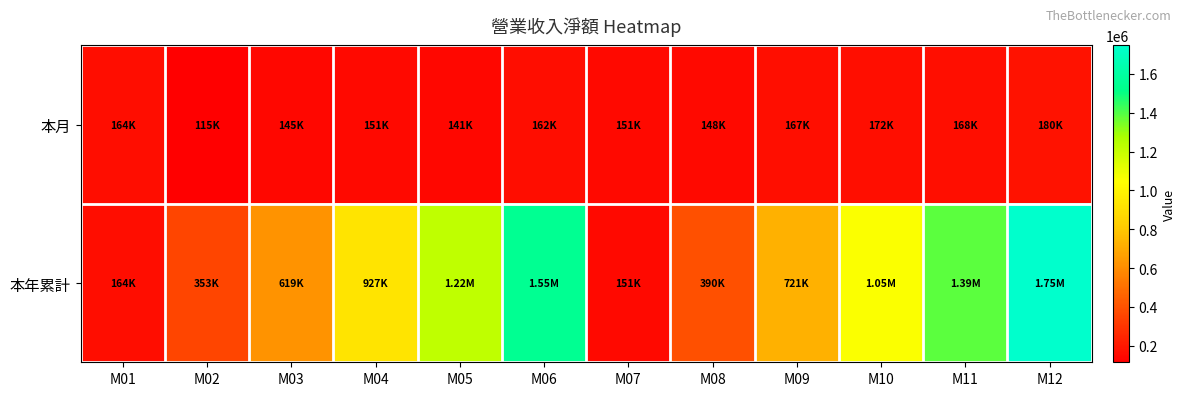

What is the total value across all series at M01?

328454